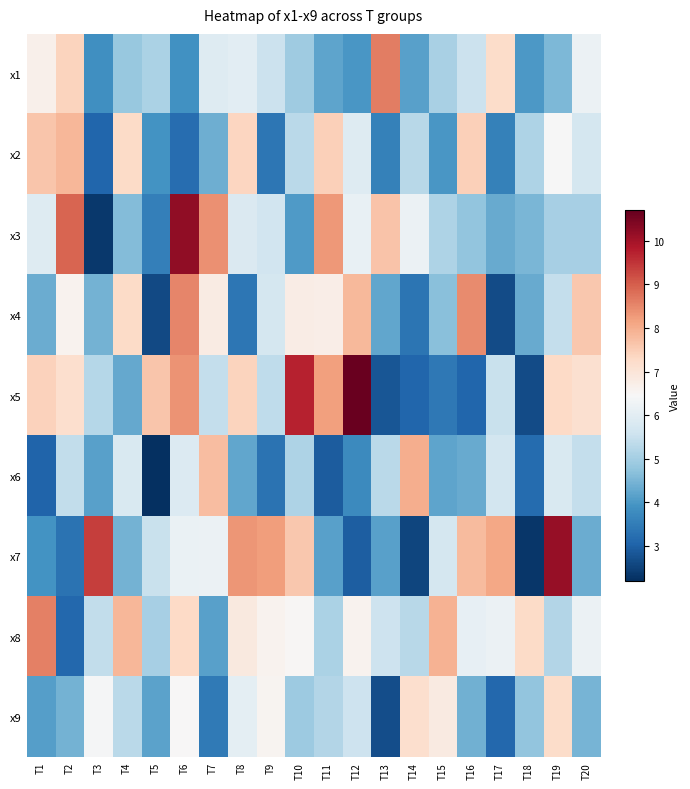

Reading left to right, extract all data points from this chart.

x1: T1=6.7	T2=7.4	T3=3.9	T4=4.9	T5=5.1	T6=3.9	T7=5.9	T8=6.0	T9=5.5	T10=4.9	T11=4.2	T12=4.0	T13=8.6	T14=4.2	T15=5.1	T16=5.5	T17=7.2	T18=4.0	T19=4.5	T20=6.2
x2: T1=7.6	T2=7.9	T3=3.1	T4=7.3	T5=3.9	T6=3.2	T7=4.4	T8=7.4	T9=3.4	T10=5.3	T11=7.5	T12=5.9	T13=3.6	T14=5.3	T15=4.0	T16=7.5	T17=3.6	T18=5.1	T19=6.4	T20=5.7
x3: T1=5.9	T2=8.9	T3=2.4	T4=4.6	T5=3.5	T6=10.2	T7=8.4	T8=5.8	T9=5.6	T10=4.1	T11=8.3	T12=6.1	T13=7.7	T14=6.2	T15=5.1	T16=4.8	T17=4.3	T18=4.5	T19=5.0	T20=5.0
x4: T1=4.4	T2=6.6	T3=4.4	T4=7.3	T5=2.6	T6=8.5	T7=6.8	T8=3.4	T9=5.7	T10=6.8	T11=6.7	T12=7.8	T13=4.2	T14=3.3	T15=4.7	T16=8.5	T17=2.6	T18=4.3	T19=5.4	T20=7.6
x5: T1=7.4	T2=7.2	T3=5.2	T4=4.3	T5=7.6	T6=8.4	T7=5.5	T8=7.4	T9=5.4	T10=9.7	T11=8.2	T12=10.7	T13=2.8	T14=3.1	T15=3.4	T16=3.1	T17=5.5	T18=2.6	T19=7.3	T20=7.1
x6: T1=3.0	T2=5.4	T3=4.2	T4=5.8	T5=2.2	T6=5.9	T7=7.8	T8=4.2	T9=3.3	T10=5.1	T11=2.9	T12=3.7	T13=5.3	T14=8.0	T15=4.2	T16=4.3	T17=5.7	T18=3.2	T19=5.8	T20=5.4
x7: T1=3.9	T2=3.3	T3=9.4	T4=4.5	T5=5.5	T6=6.2	T7=6.2	T8=8.3	T9=8.2	T10=7.6	T11=4.1	T12=3.0	T13=4.1	T14=2.6	T15=5.7	T16=7.8	T17=8.1	T18=2.3	T19=10.1	T20=4.3
x8: T1=8.6	T2=3.1	T3=5.4	T4=7.9	T5=5.0	T6=7.3	T7=4.2	T8=6.9	T9=6.6	T10=6.5	T11=5.1	T12=6.6	T13=5.6	T14=5.3	T15=7.9	T16=6.1	T17=6.2	T18=7.2	T19=5.2	T20=6.2
x9: T1=4.1	T2=4.4	T3=6.4	T4=5.3	T5=4.2	T6=6.5	T7=3.4	T8=6.0	T9=6.6	T10=4.9	T11=5.2	T12=5.6	T13=2.7	T14=7.2	T15=6.8	T16=4.4	T17=3.1	T18=4.8	T19=7.2	T20=4.5